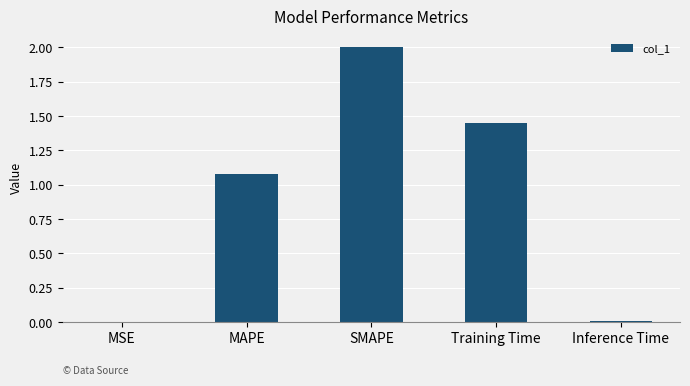

Where does the data first go above 1?

MAPE